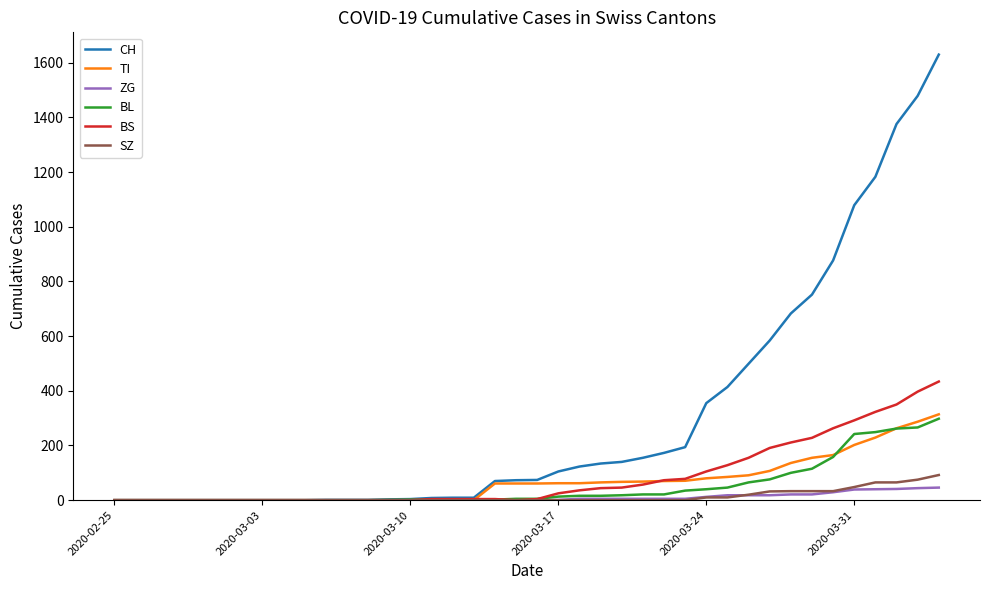

What is the maximum value for SZ?

92